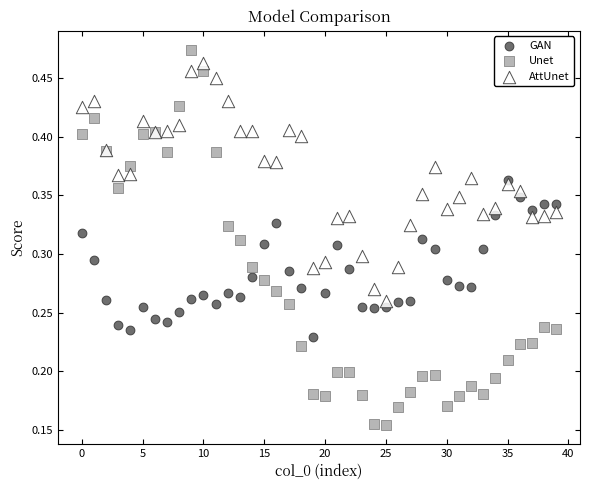

What are all the series names shown in the legend?

GAN, Unet, AttUnet